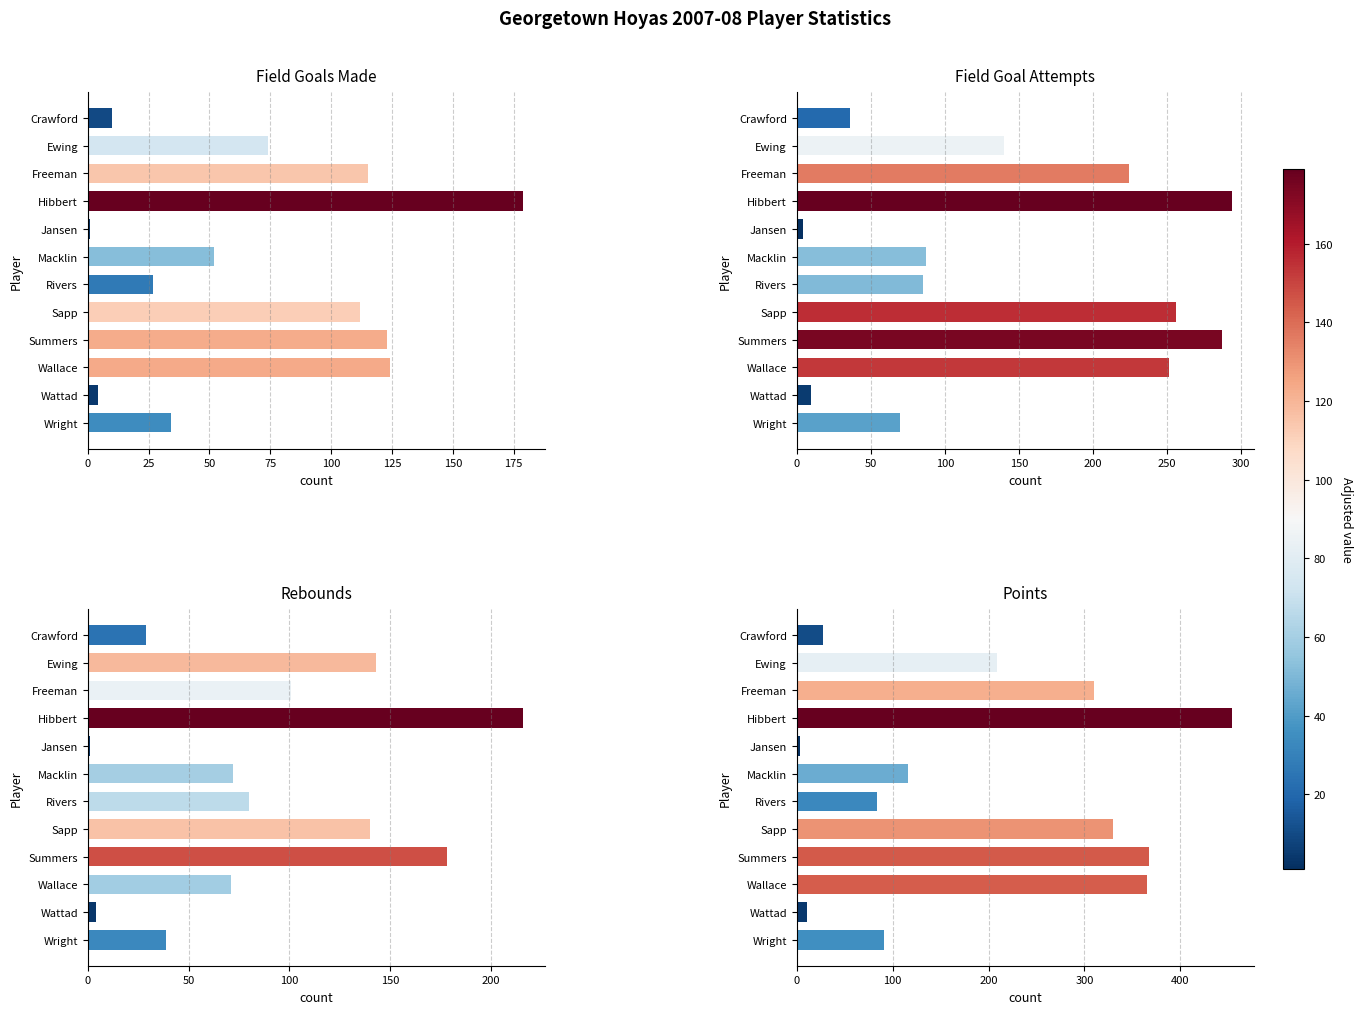

What is the sum of all field goals made values?

855